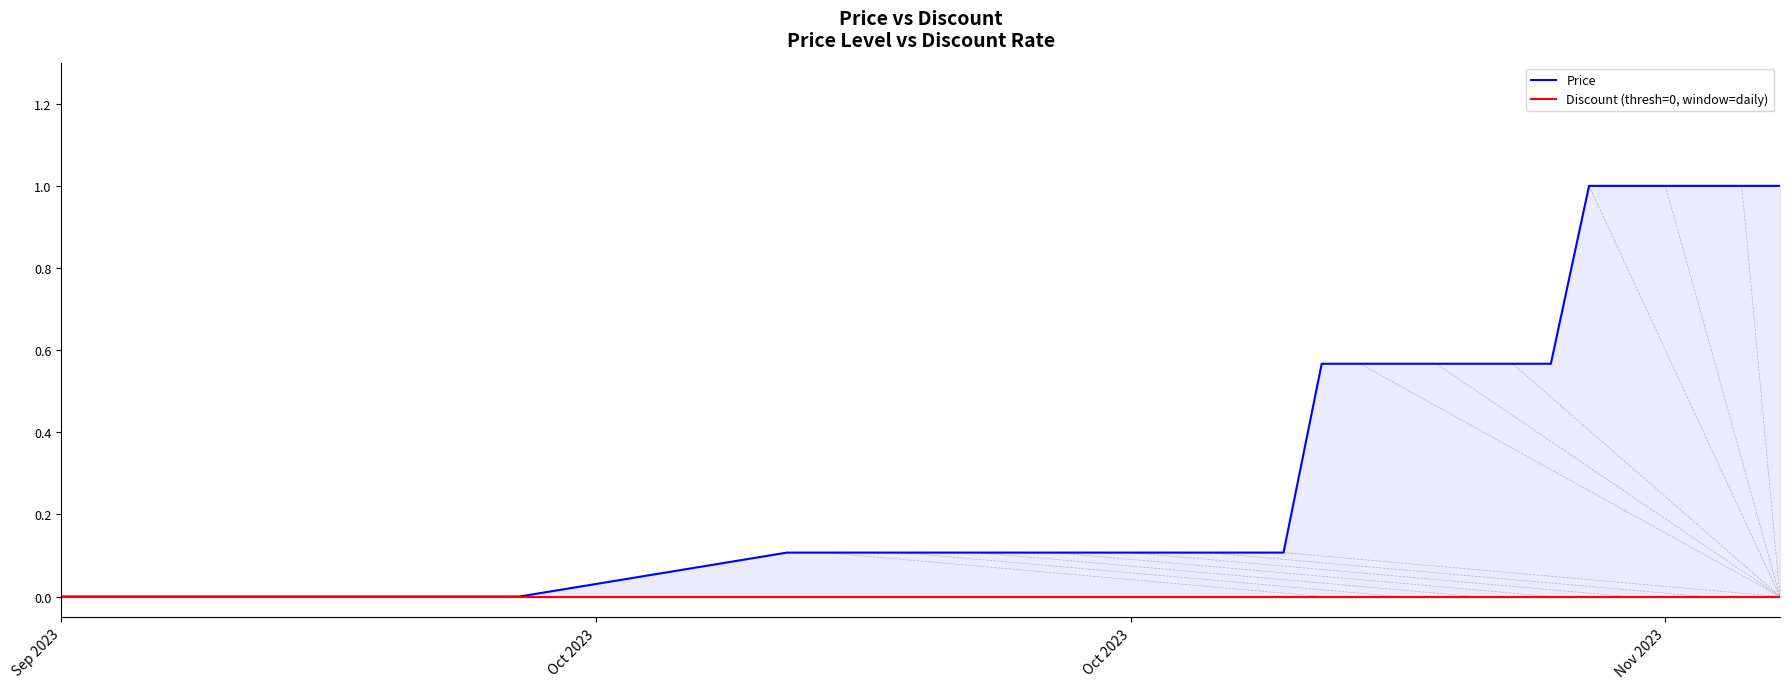

Which category has the highest value in the Discount (thresh=0, window=daily) series?

Sep 2023